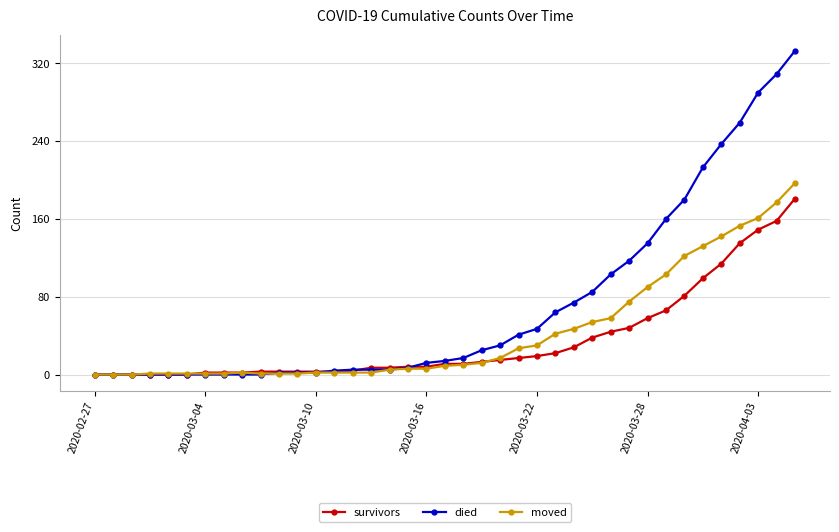

Which series has the widest spread of values?

died